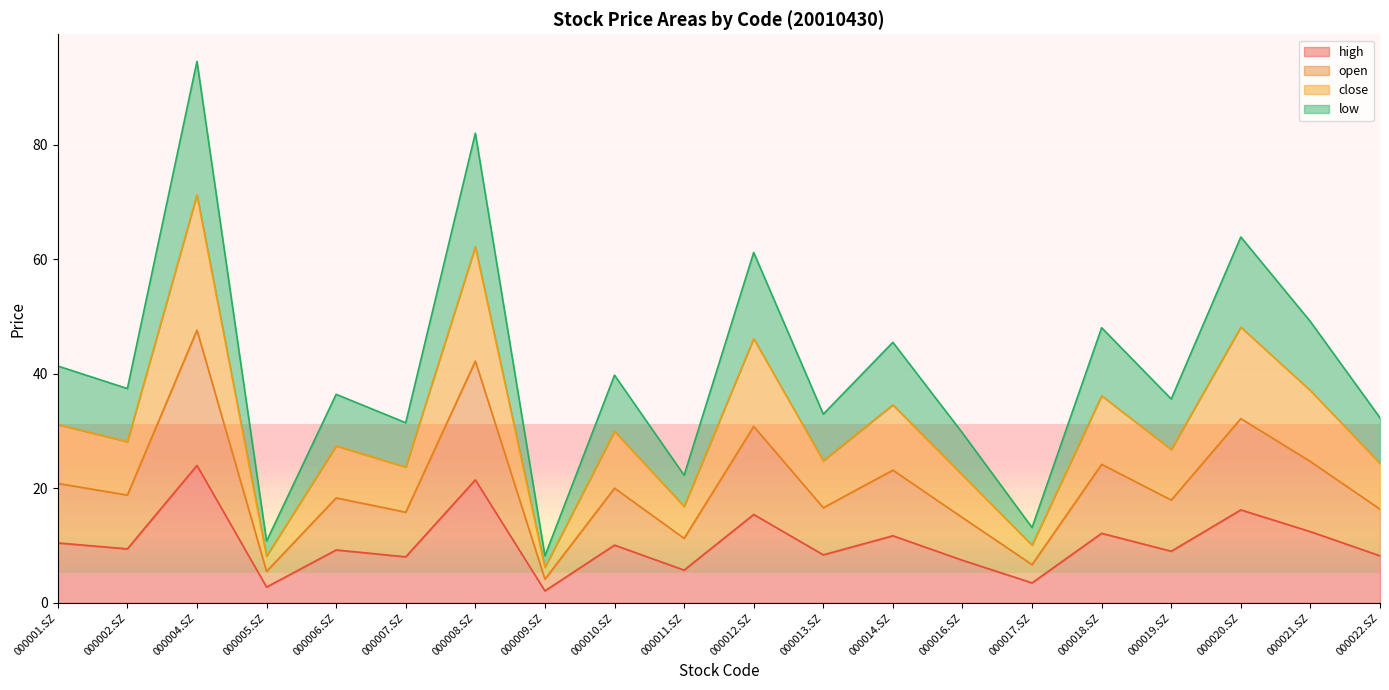

What is the minimum value for low?

4.1